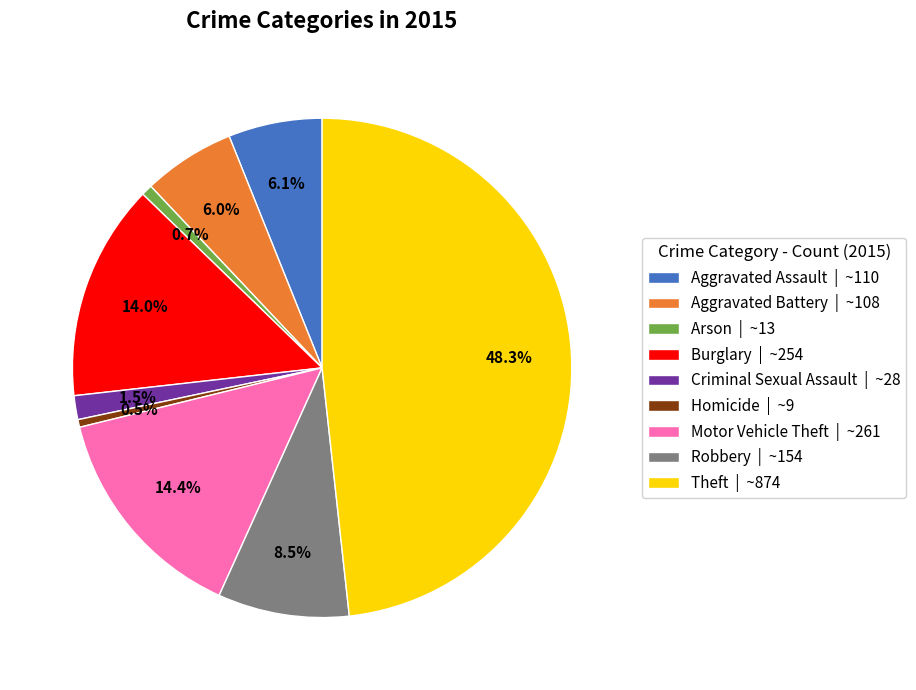

How many slices are in this pie chart?

9